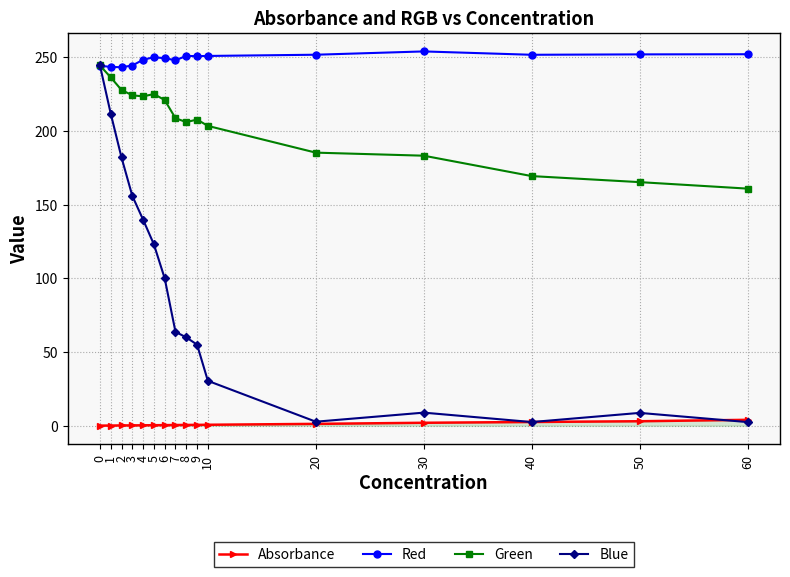

True or false: Blue has more than 0 interior local peaks.

True